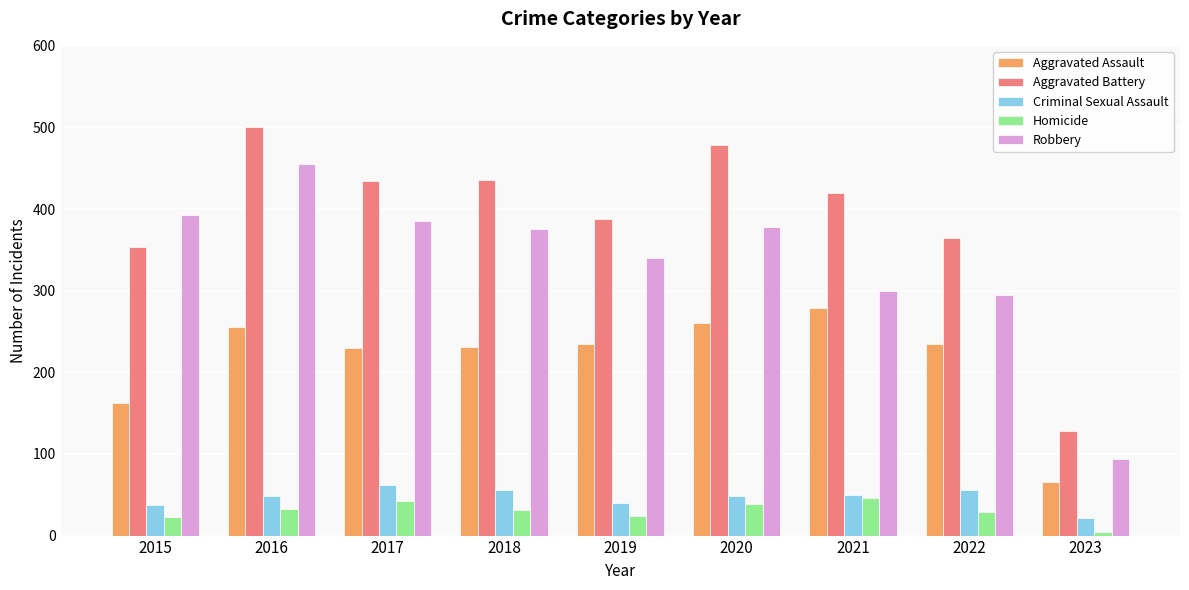

What is the total value across all series at 2016?

1293